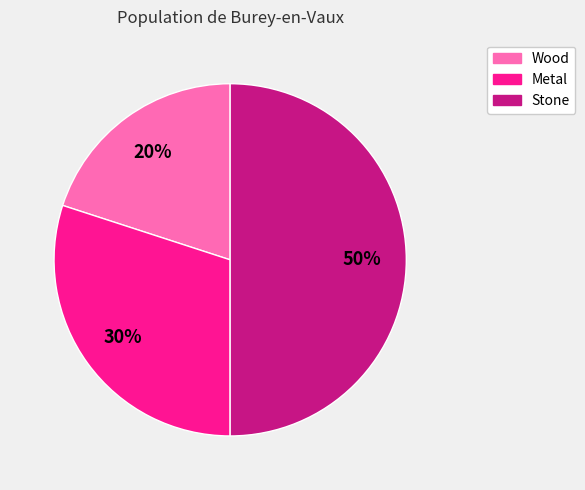

Which has a higher value, Stone or Metal?

Stone